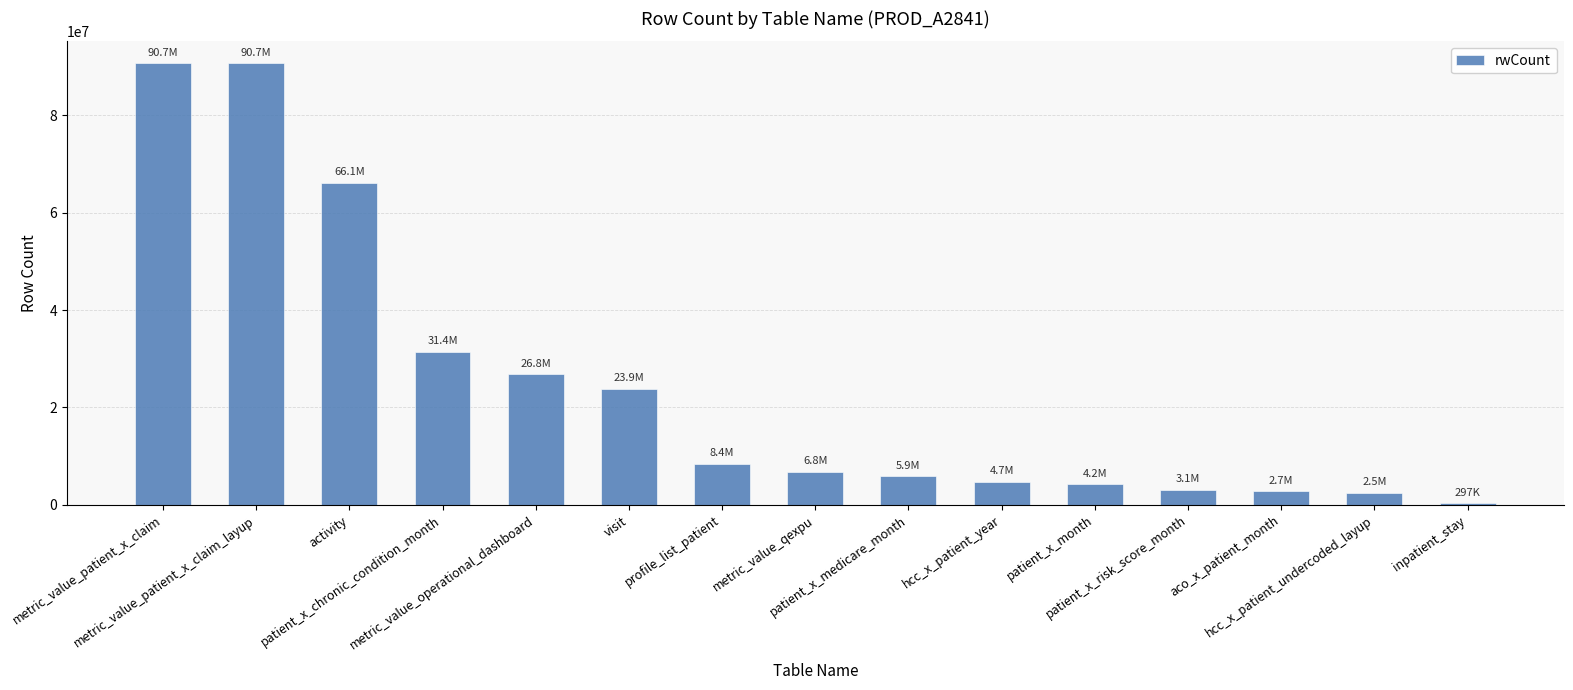

The value at metric_value_patient_x_claim_layup is 90656374. True or false?

True